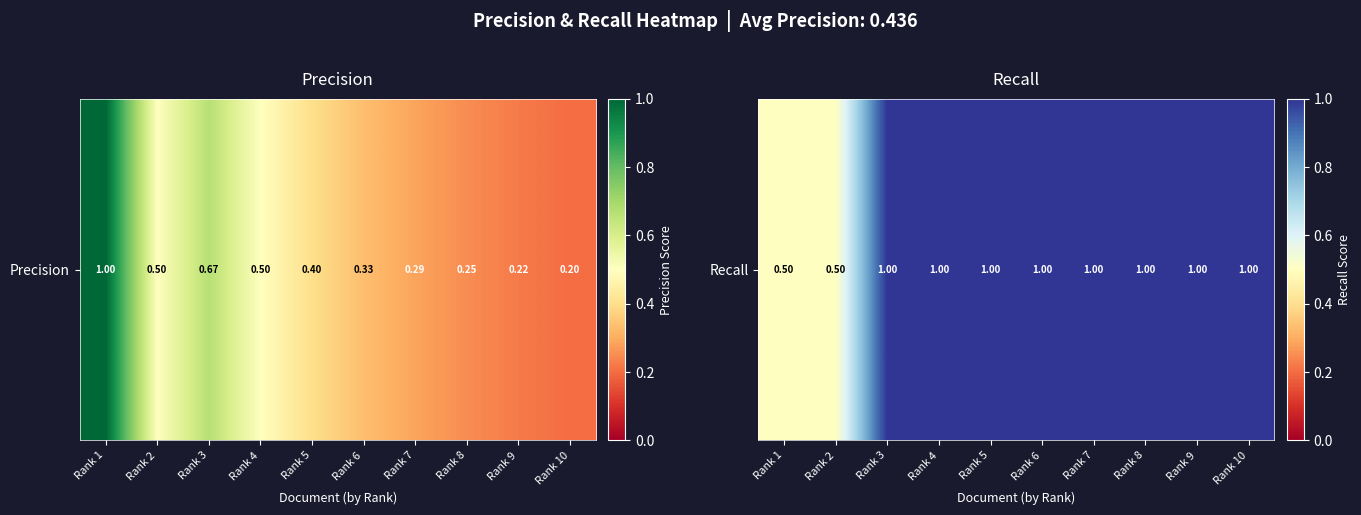

Which has a higher value, Rank 2 or Rank 7?

Rank 7